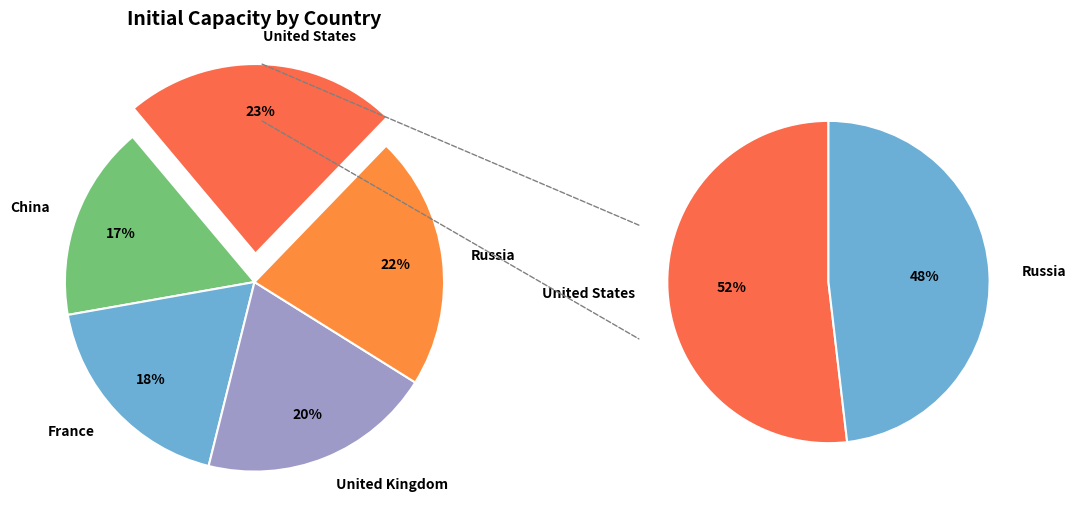

To the nearest percent, what is the average slice percentage?

20%